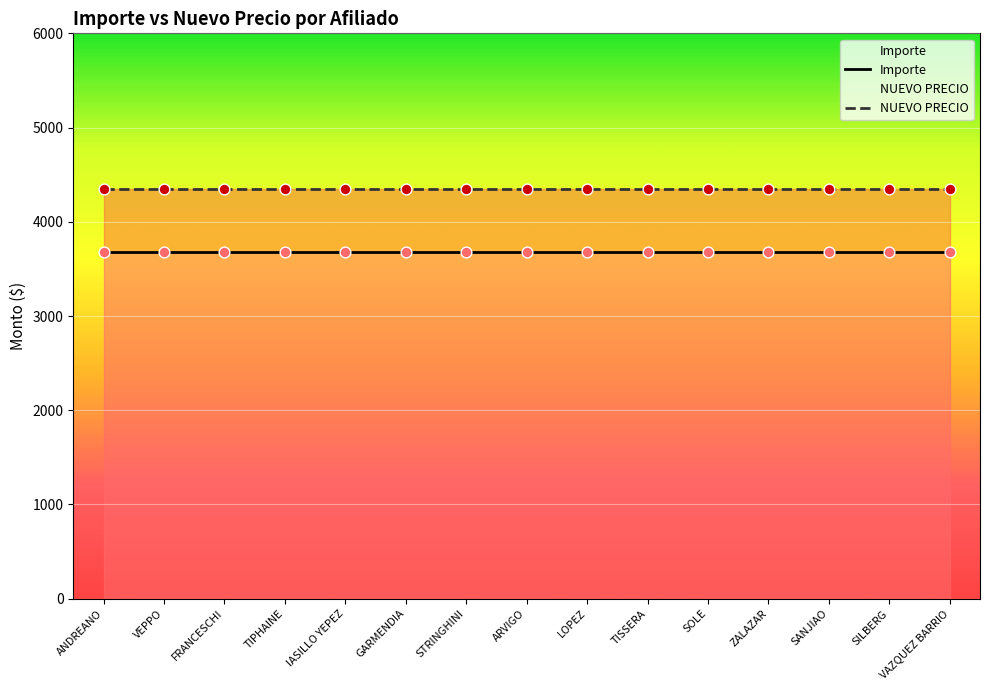

Which series has the largest total across all categories?

NUEVO PRECIO